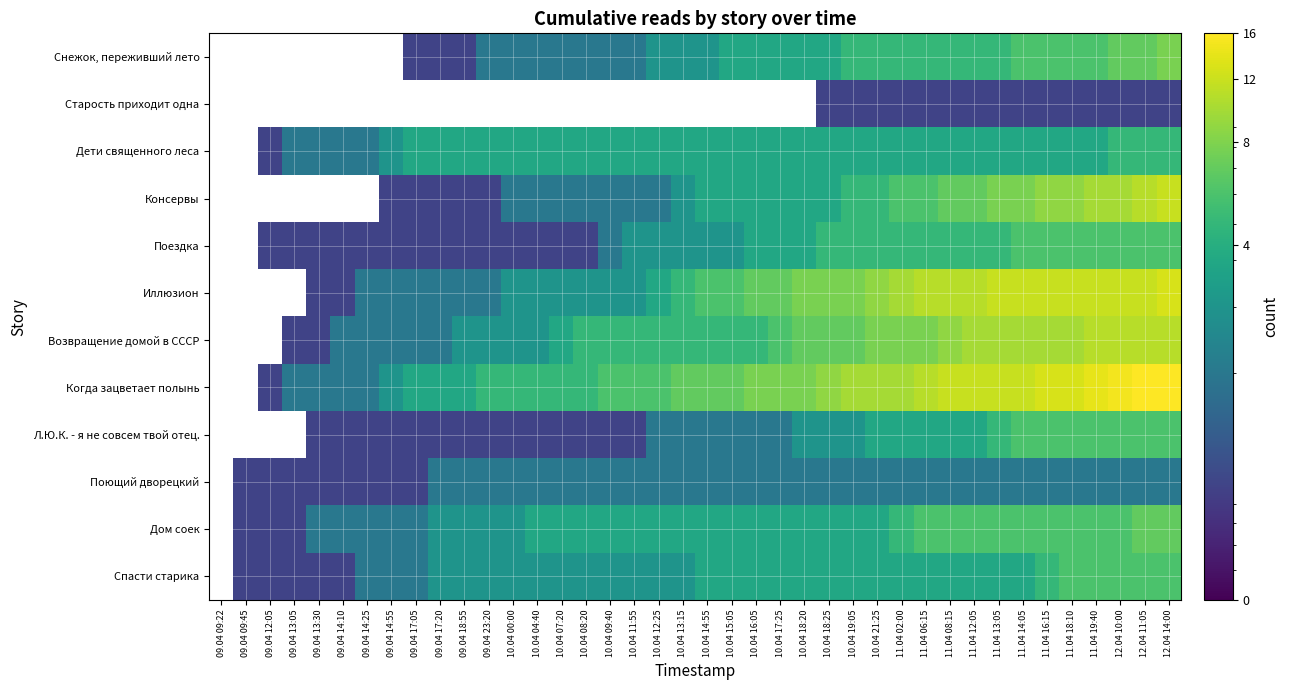

Between 09.04 09:22 and 10.04 16:05, which series saw the biggest shift?

Когда зацветает полынь